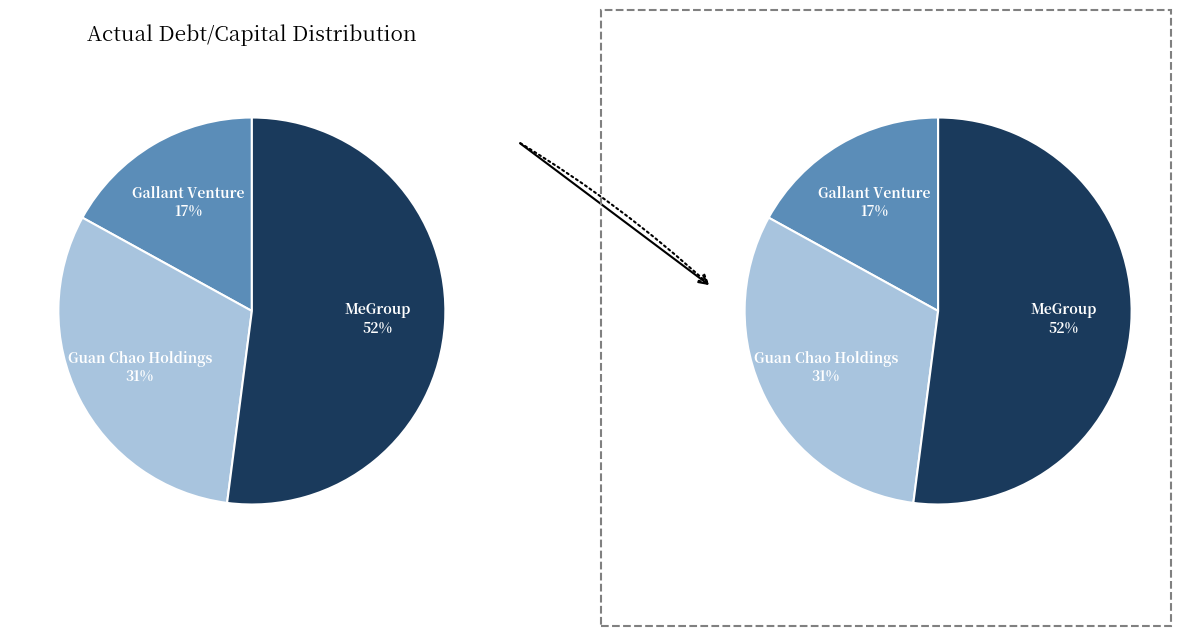

What percentage is the Gallant Venture Ltd. (SGX:5IG) slice, to the nearest percent?

17%